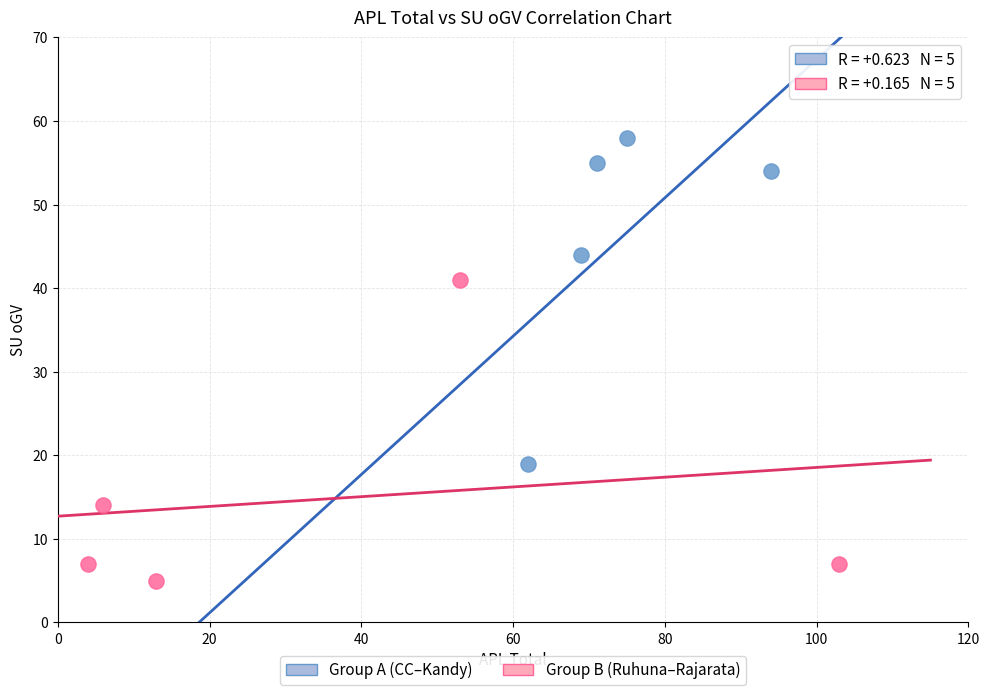

Which series contains the lowest Y value?

Group B (Ruhuna–Rajarata)